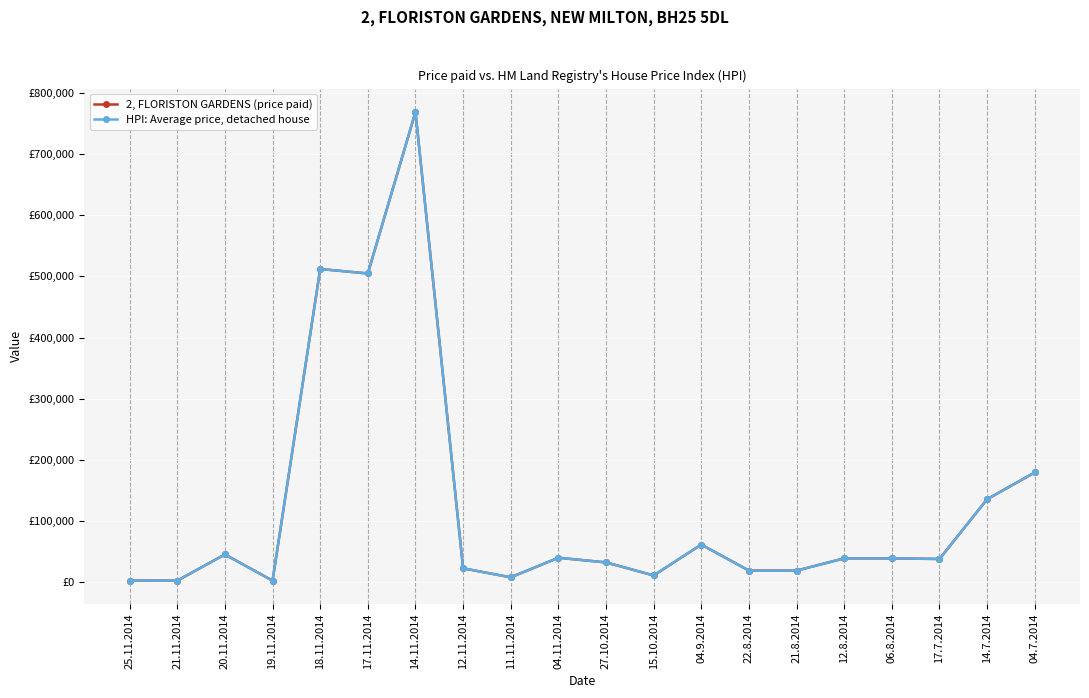

Reading left to right, what are all the values shown in this chart?

2, FLORISTON GARDENS (price paid): 25.11.2014=2700	21.11.2014=2650	20.11.2014=45384	19.11.2014=2550	18.11.2014=512000	17.11.2014=504675	14.11.2014=768600	12.11.2014=22744	11.11.2014=7980	04.11.2014=40000	27.10.2014=32375	15.10.2014=11100	04.9.2014=61531	22.8.2014=19000	21.8.2014=19000	12.8.2014=39000	06.8.2014=39000	17.7.2014=38000	14.7.2014=135681	04.7.2014=179400
HPI: Average price, detached house: 25.11.2014=2700	21.11.2014=2650	20.11.2014=45384	19.11.2014=2550	18.11.2014=512000	17.11.2014=504675	14.11.2014=768600	12.11.2014=22744	11.11.2014=7980	04.11.2014=40000	27.10.2014=32375	15.10.2014=11100	04.9.2014=61531	22.8.2014=19000	21.8.2014=19000	12.8.2014=39000	06.8.2014=39000	17.7.2014=38000	14.7.2014=135681	04.7.2014=179400